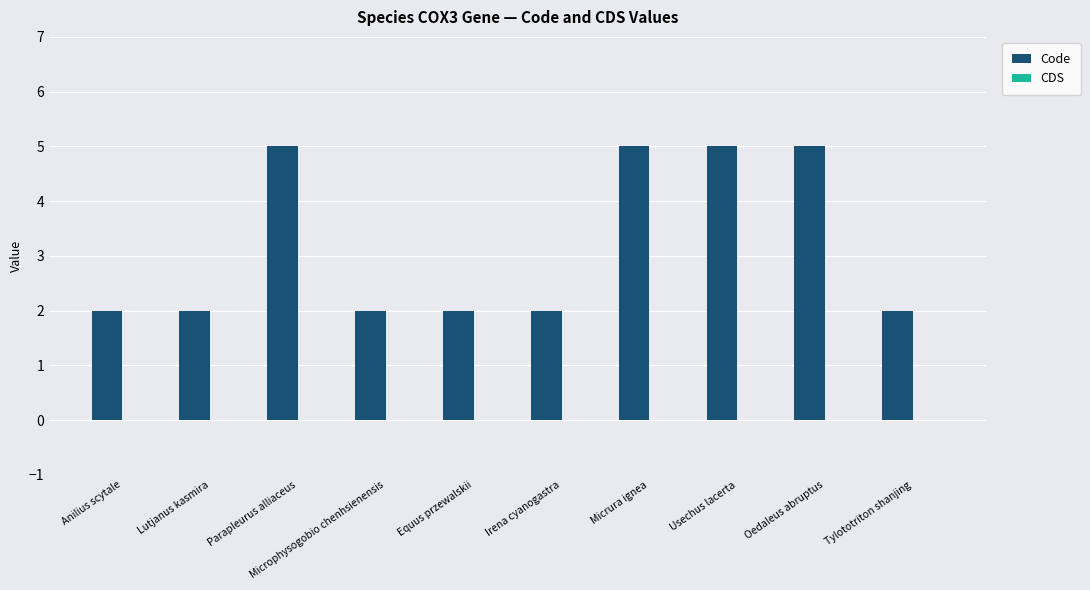

What is the sum of the values at Usechus lacerta and Micrura ignea?

10